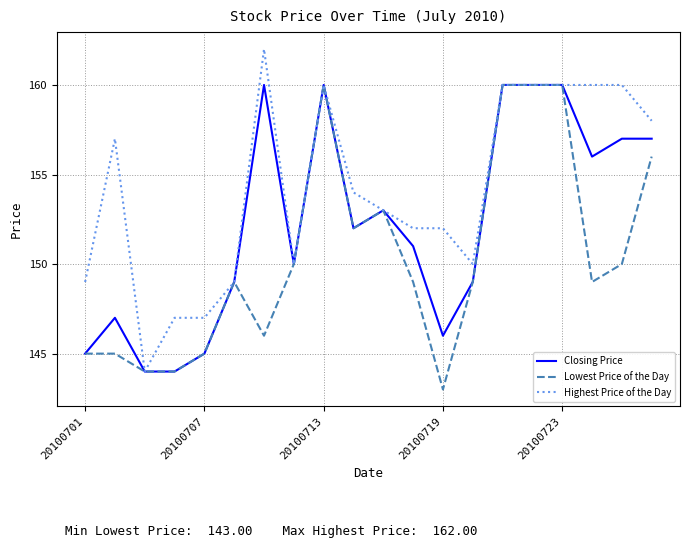

Rank the series by their average value, from highest to lowest.

Highest Price of the Day, Closing Price, Lowest Price of the Day